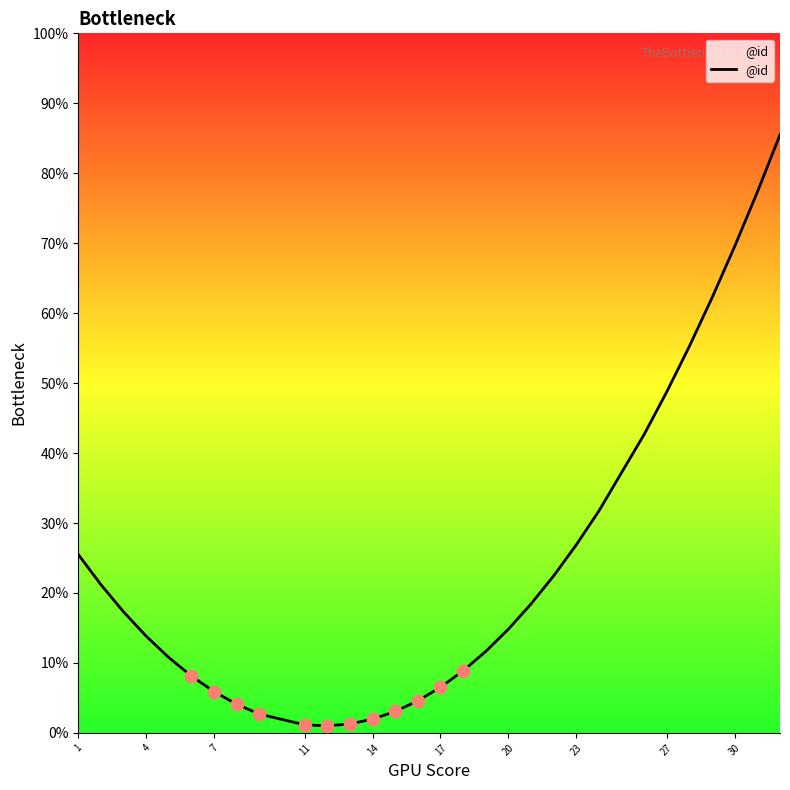

Between 23 and 24, which is larger?

24